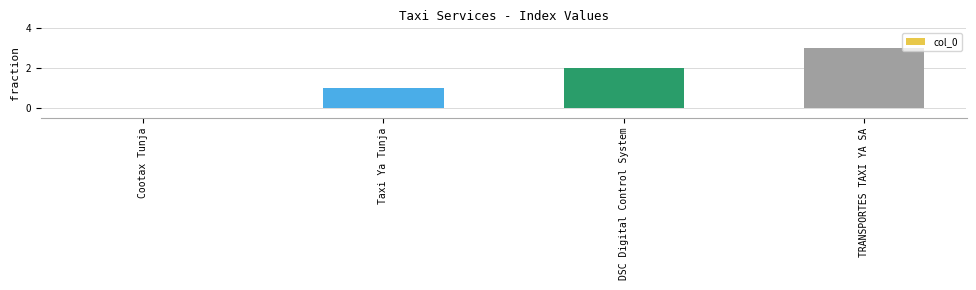

What is the approximate value at Taxi Ya Tunja?

1